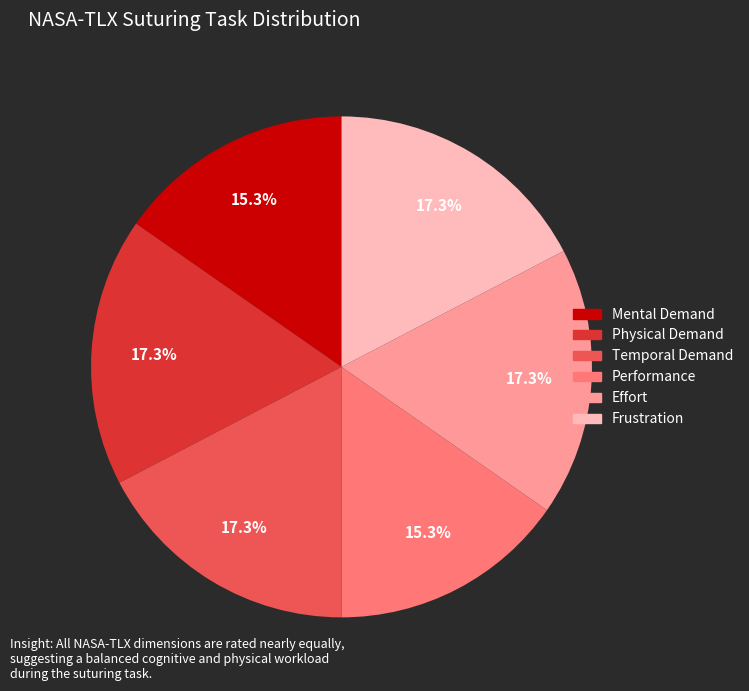

Approximately how many times larger is the value at Frustration compared to Effort?

1.0